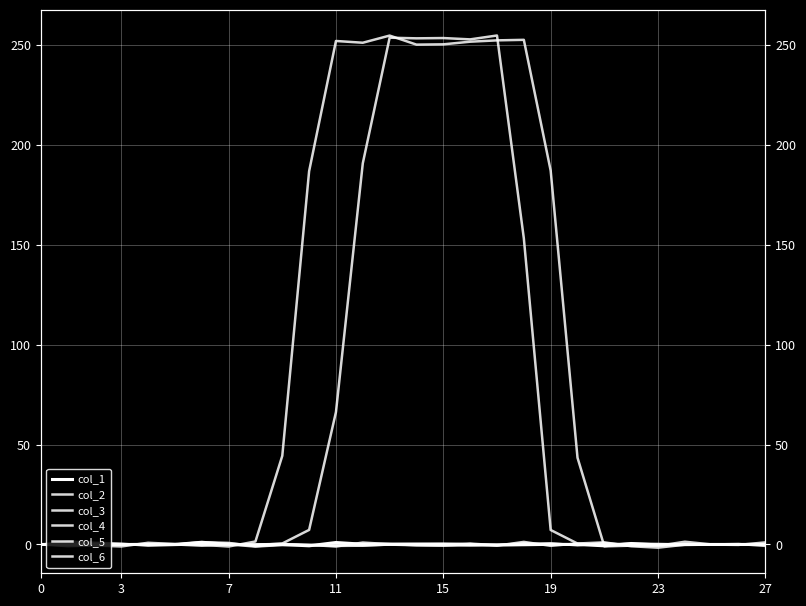

At 25, list the series in order from smallest to largest.

col_6, col_2, col_1, col_3, col_5, col_4